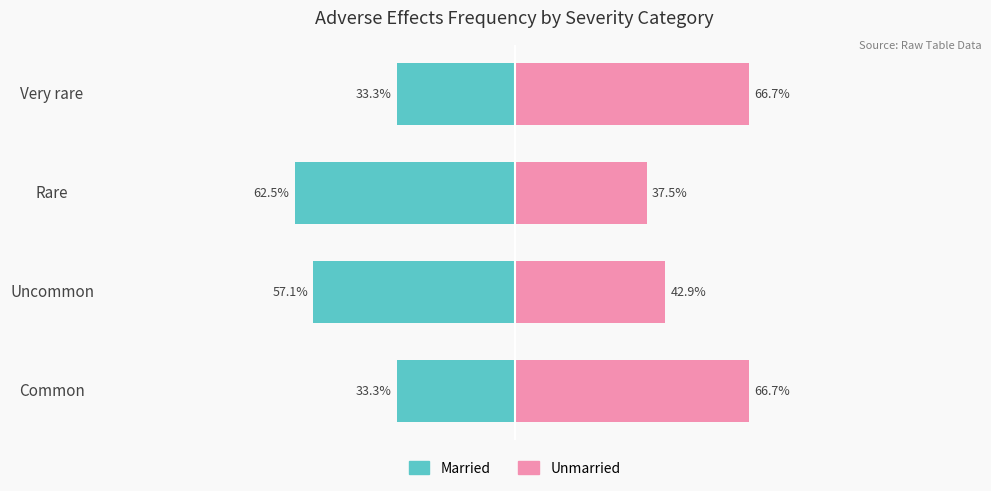

What is the minimum value shown in the chart?

-62.5